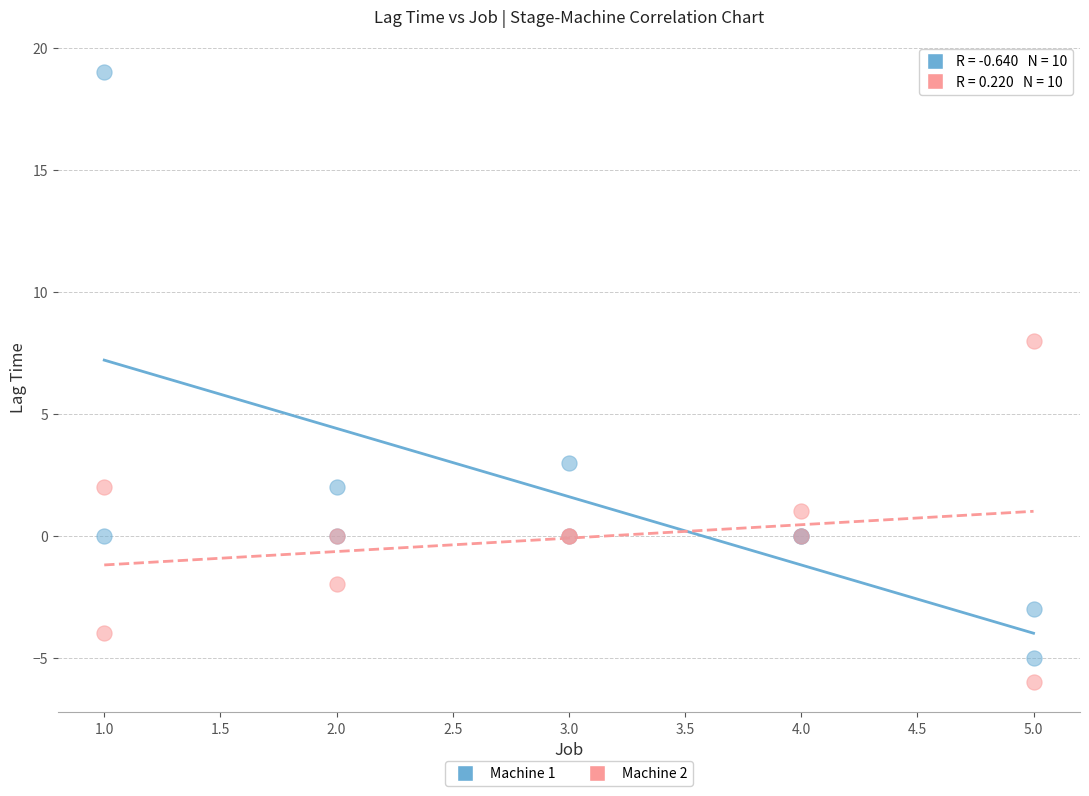

Which series has the largest Y range (max minus min)?

Machine 1